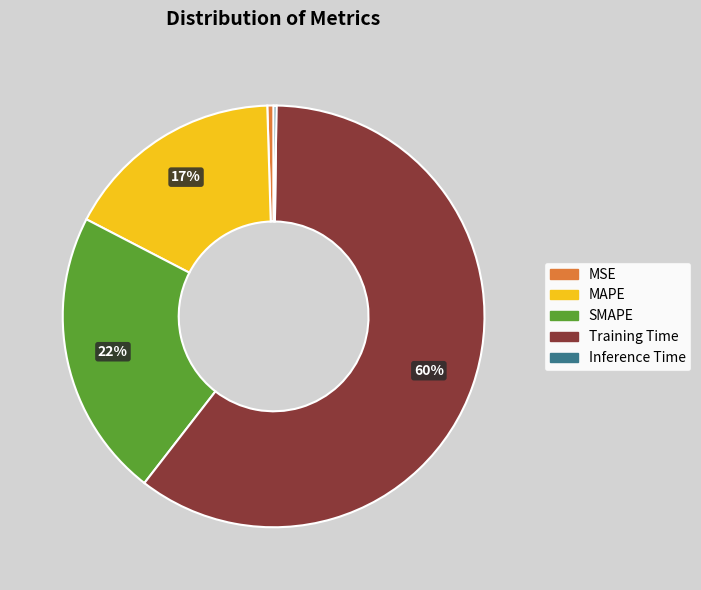

Which category has the biggest portion of the pie?

Training Time